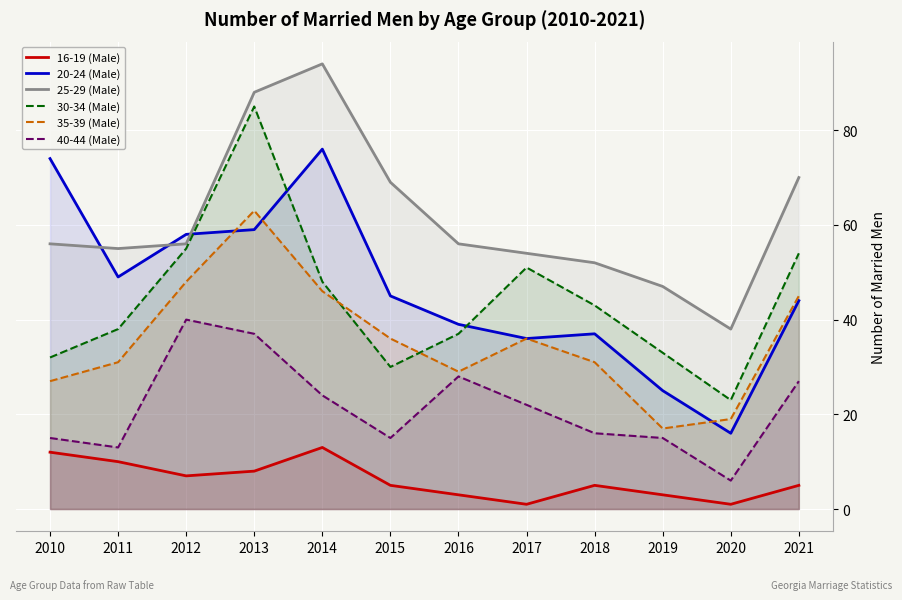

At which category is the sum across all series the highest?

2013